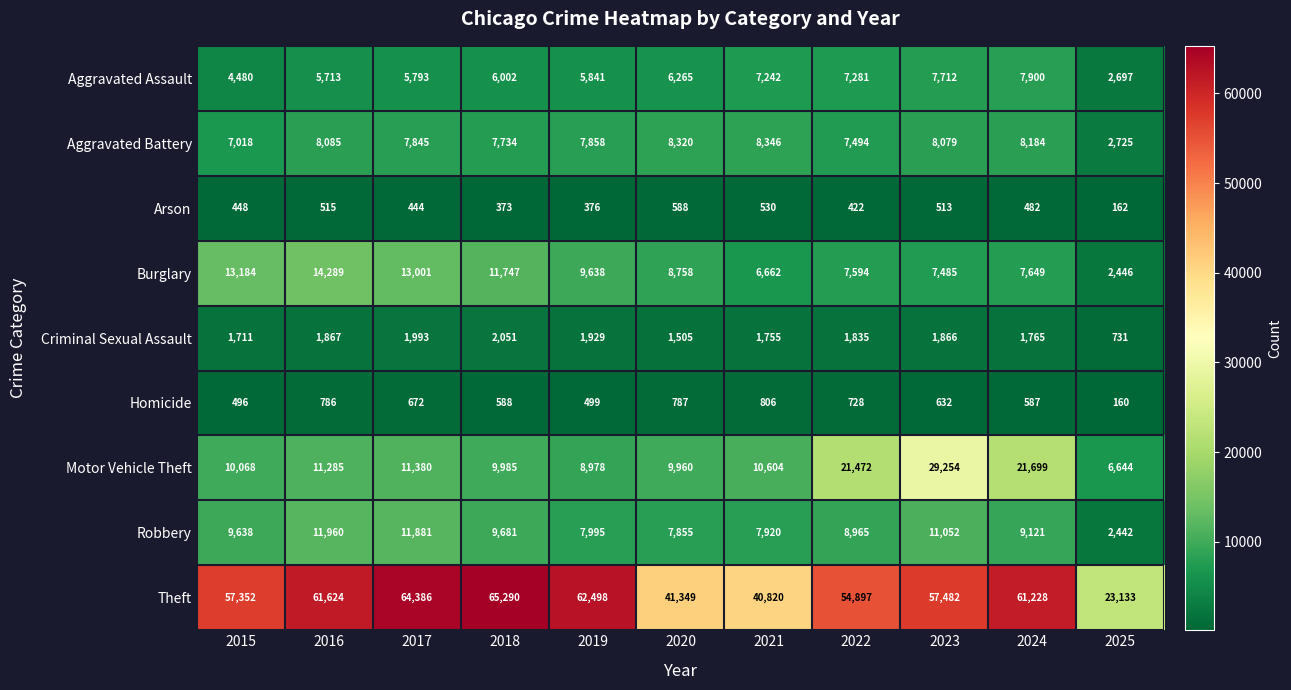

What is the sum of the Theft values at 2019 and 2018?

127788